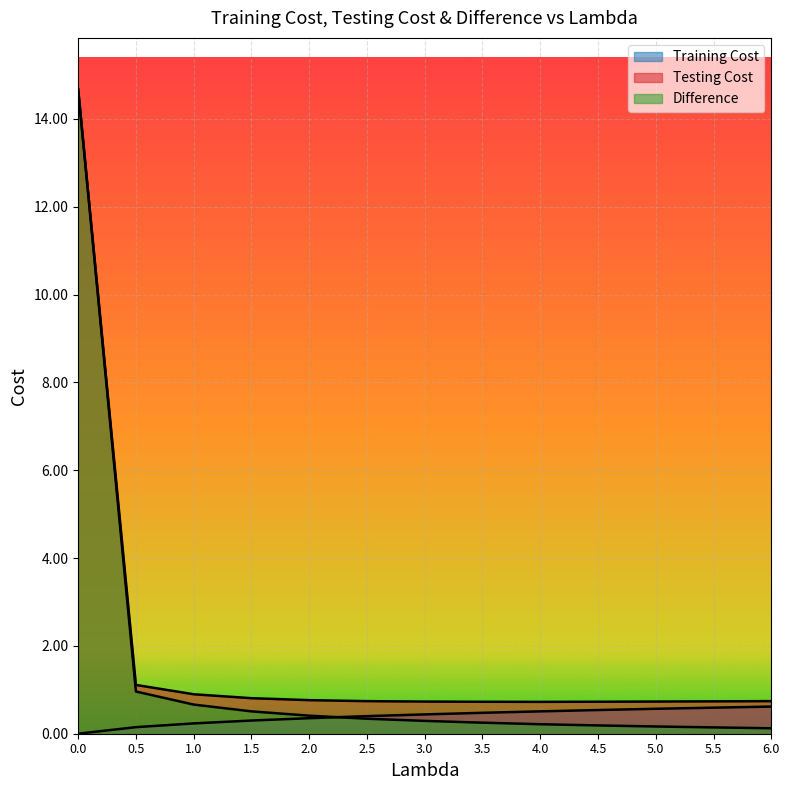

True or false: Testing Cost has more than 2 points higher than both neighbors.

False